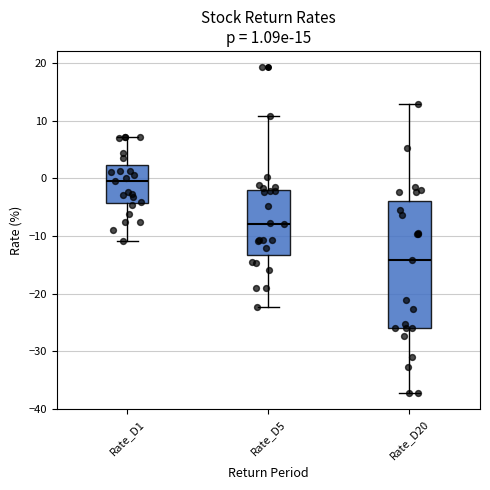

Which box is the tallest, from its lower edge to its upper edge?

Rate_D20